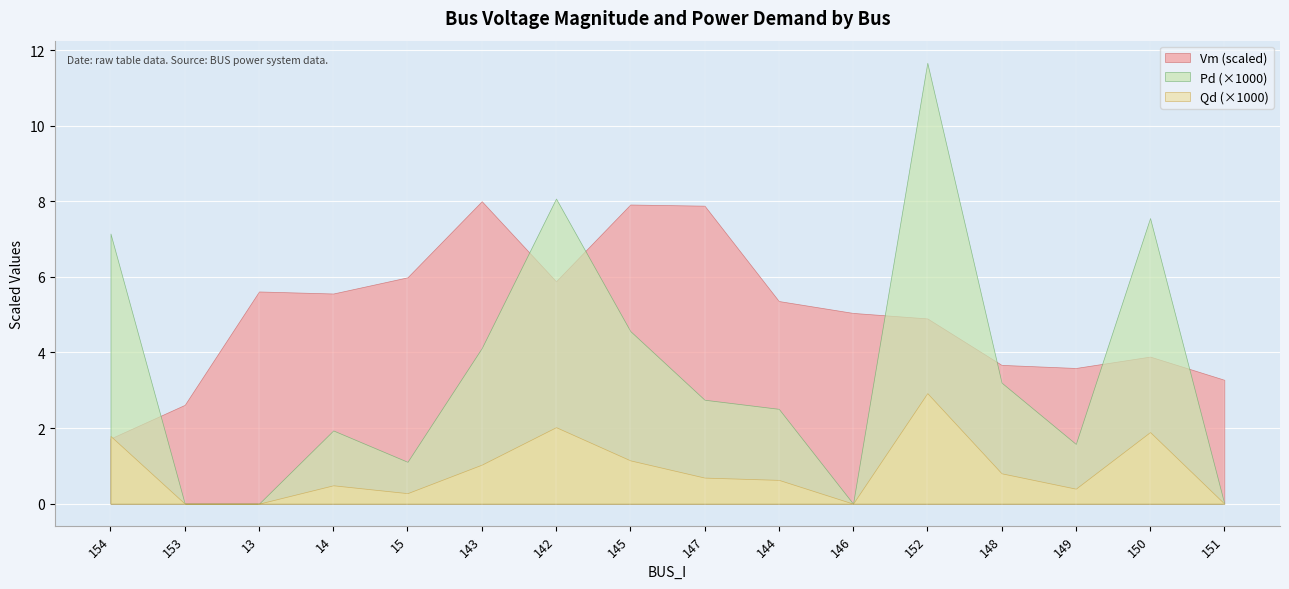

The Pd series shows 0.0 at 148. True or false?

False